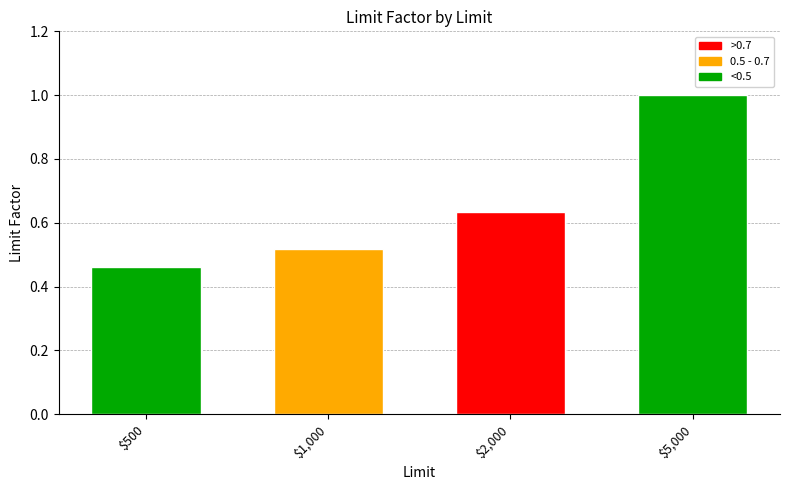

What is the change in value from $500 to $2,000?

+0.2